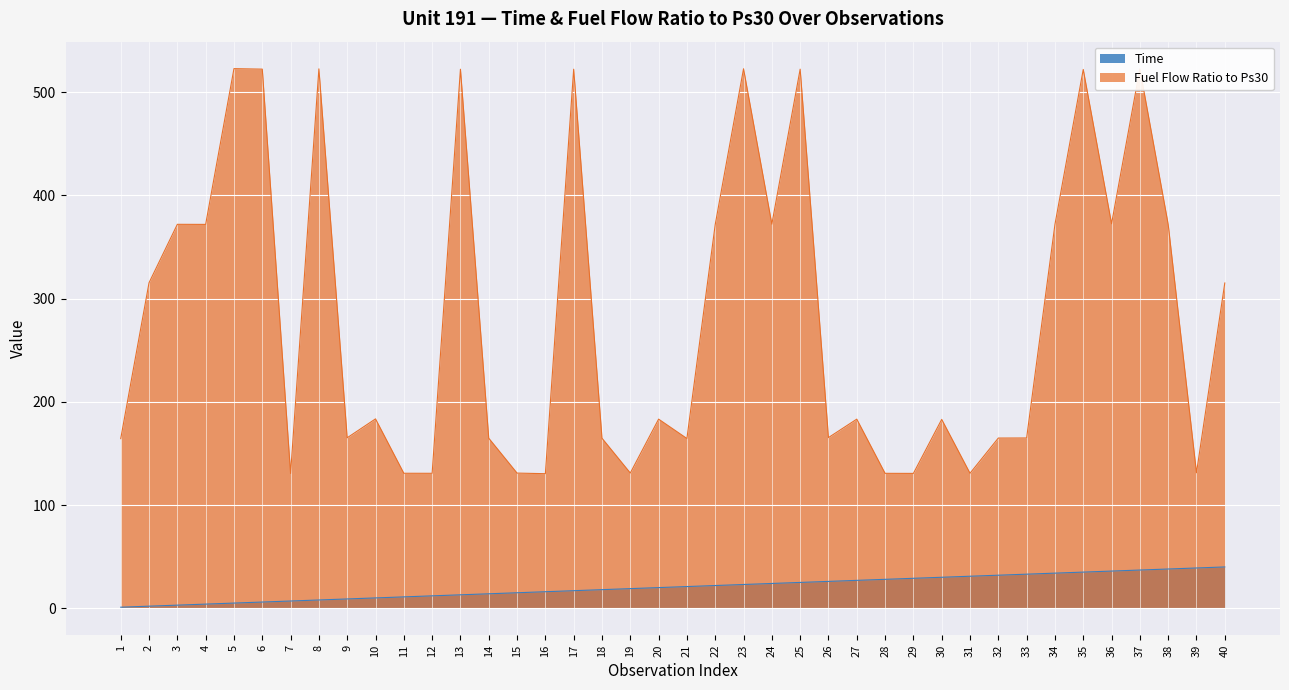

The Time series shows 1.8 at 1. True or false?

False